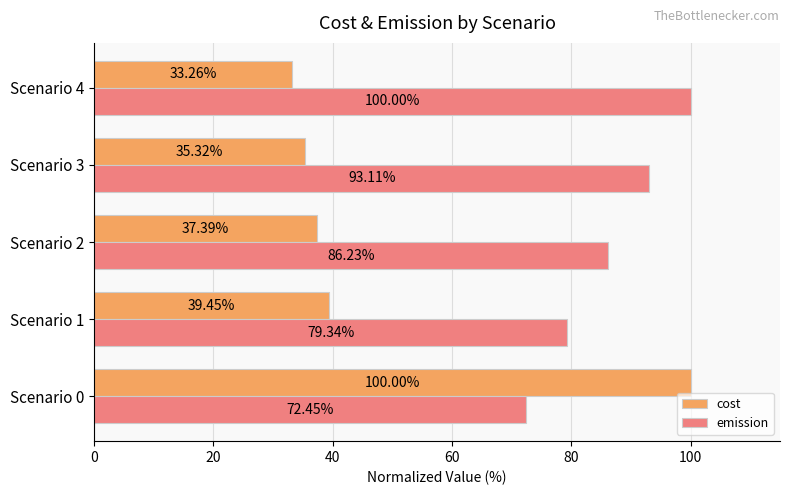

Which series has the largest total across all categories?

emission